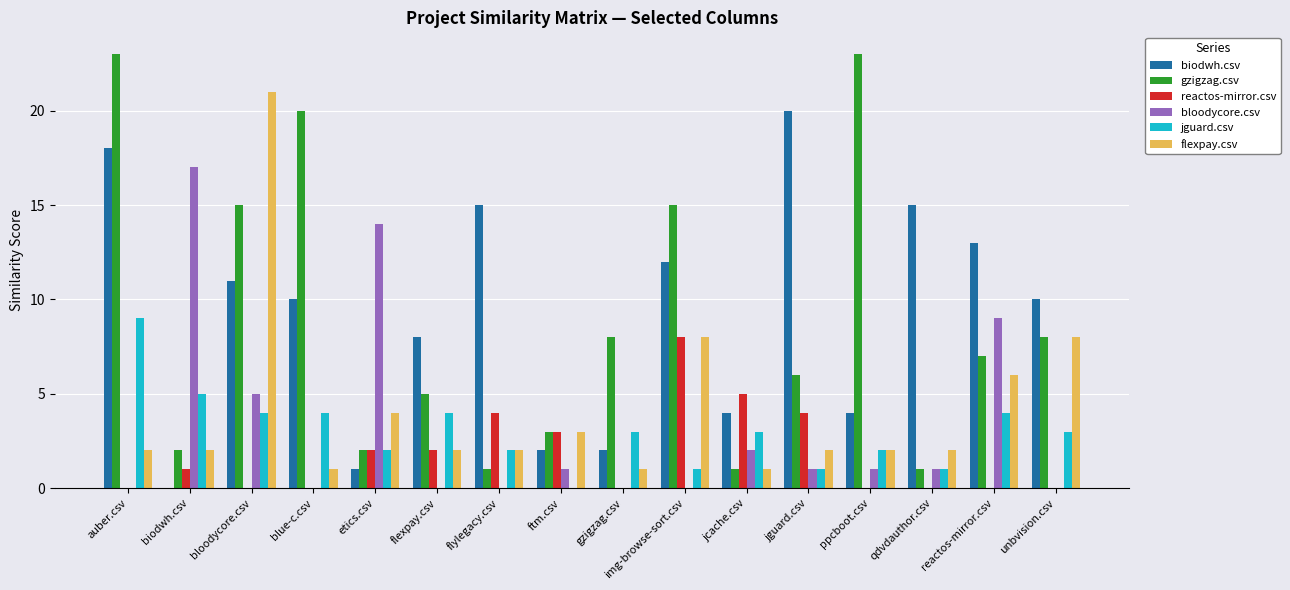

What are all the series names shown in the legend?

biodwh.csv, gzigzag.csv, reactos-mirror.csv, bloodycore.csv, jguard.csv, flexpay.csv